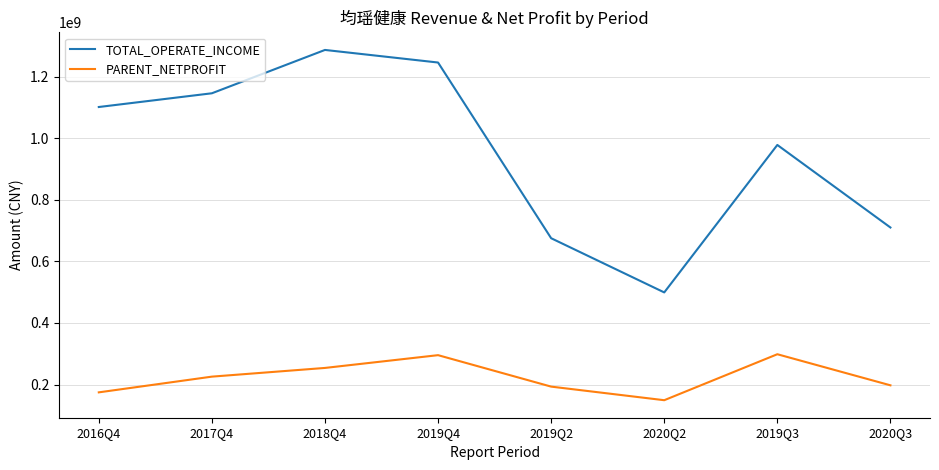

True or false: TOTAL_OPERATE_INCOME and PARENT_NETPROFIT intersect in this chart.

False